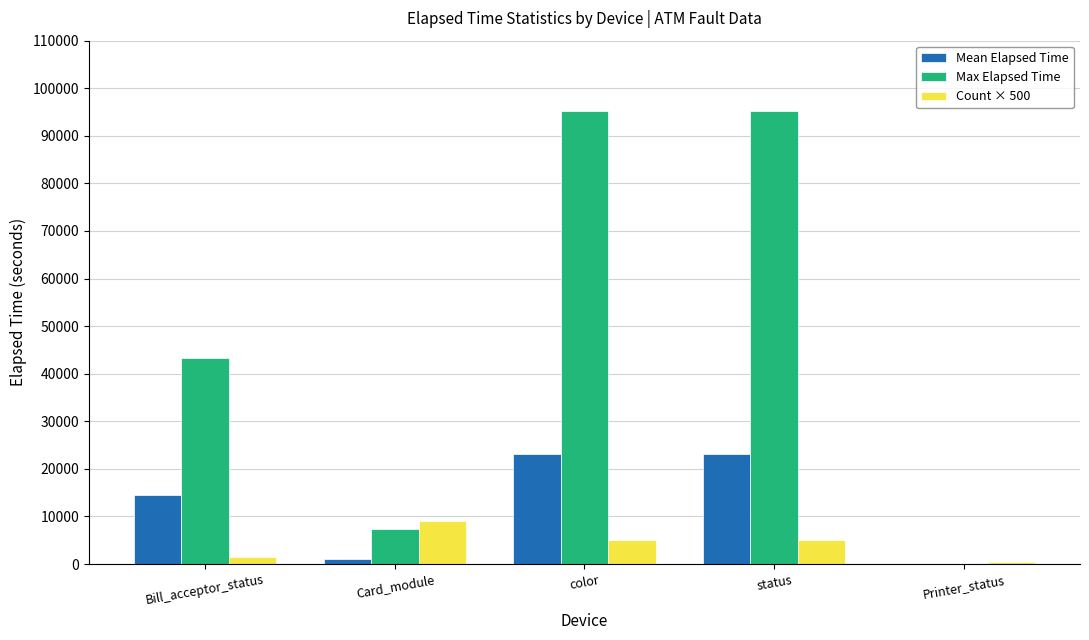

Which series changed the most between Card_module and status?

Max Elapsed Time